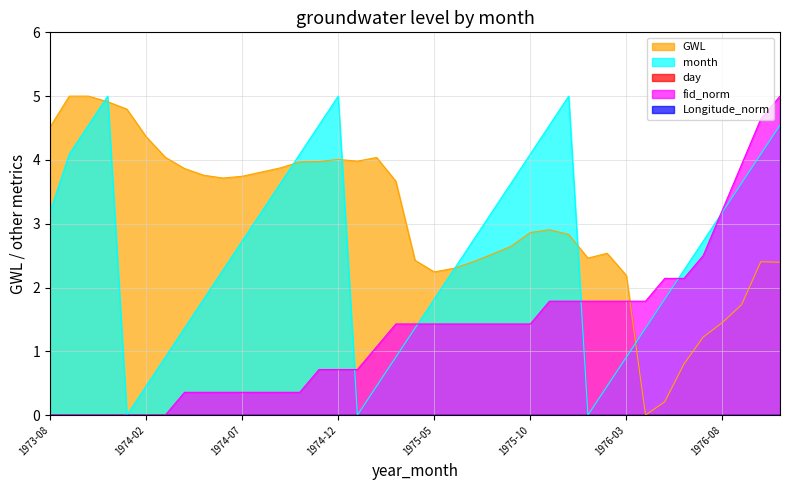

At which category is the sum across all series the highest?

1976-11